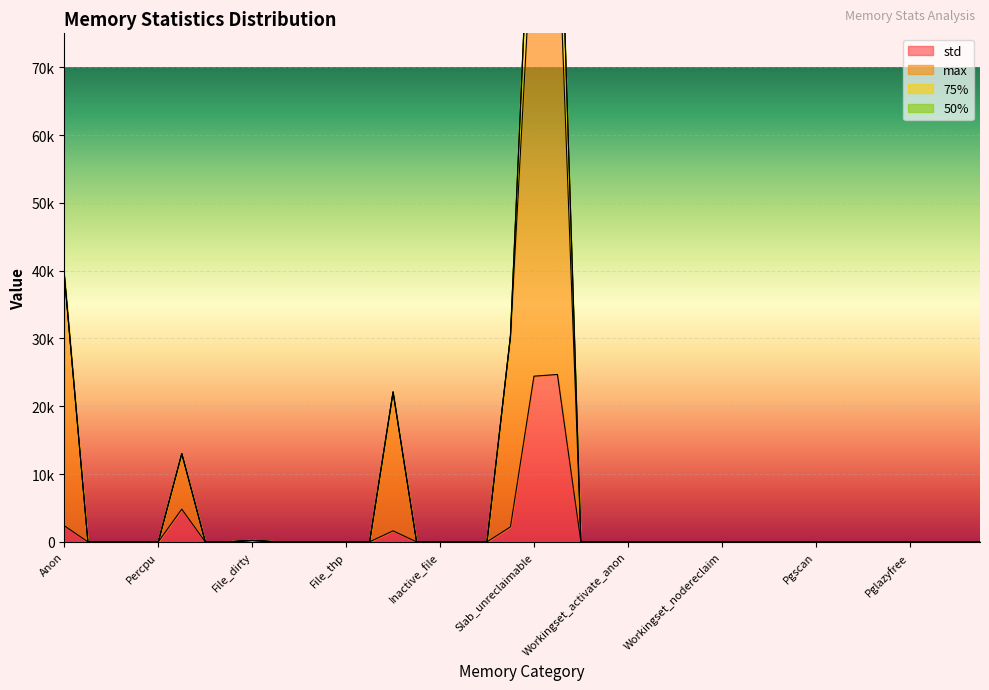

The value of max at Swapcached is 0.0. True or false?

True